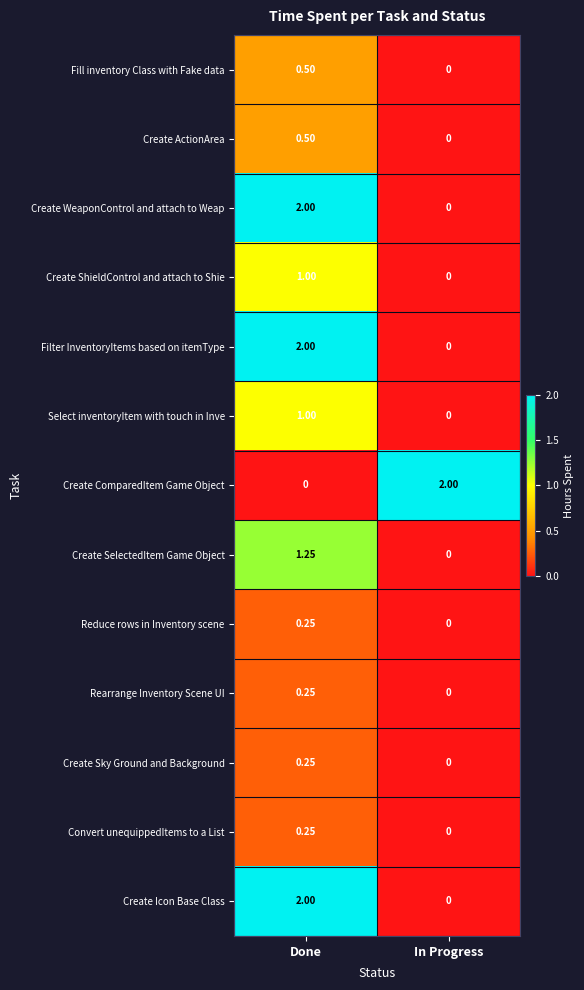

Count the number of categories in the chart.

2